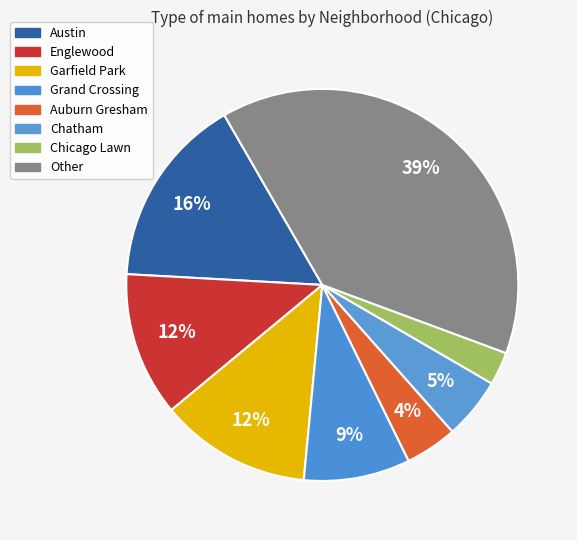

To the nearest percent, what is the average slice percentage?

12%